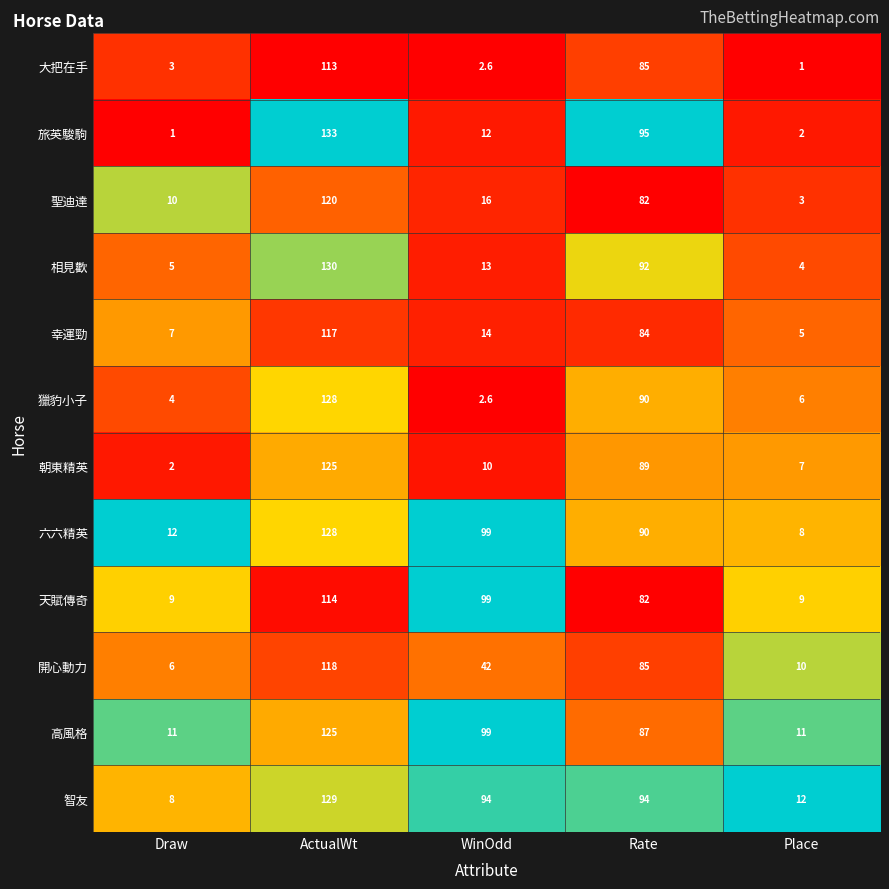

Rank the categories by 六六精英 value from highest to lowest.

ActualWt, WinOdd, Rate, Draw, Place